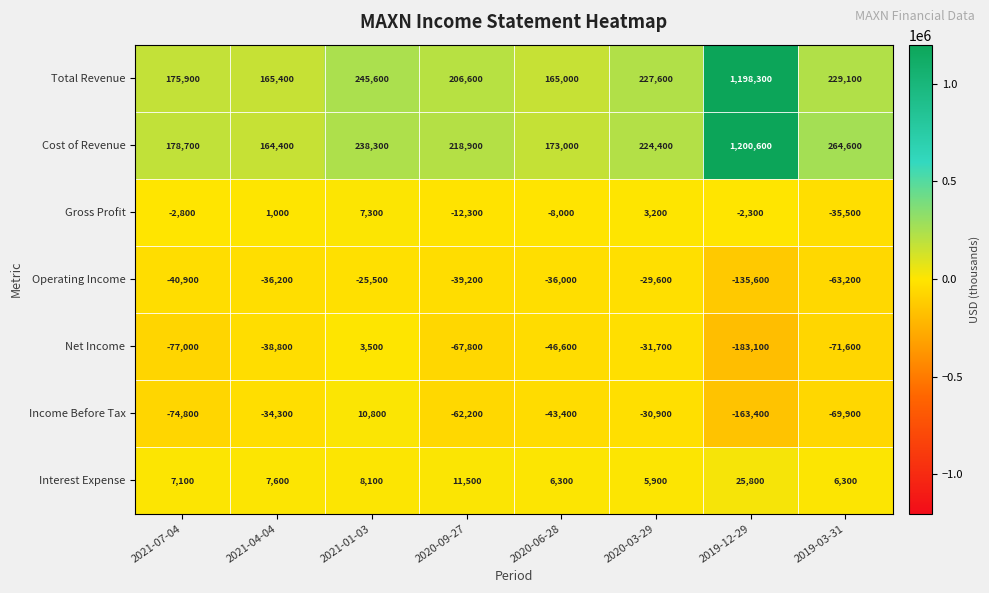

What is the maximum value shown in the chart?

1200600